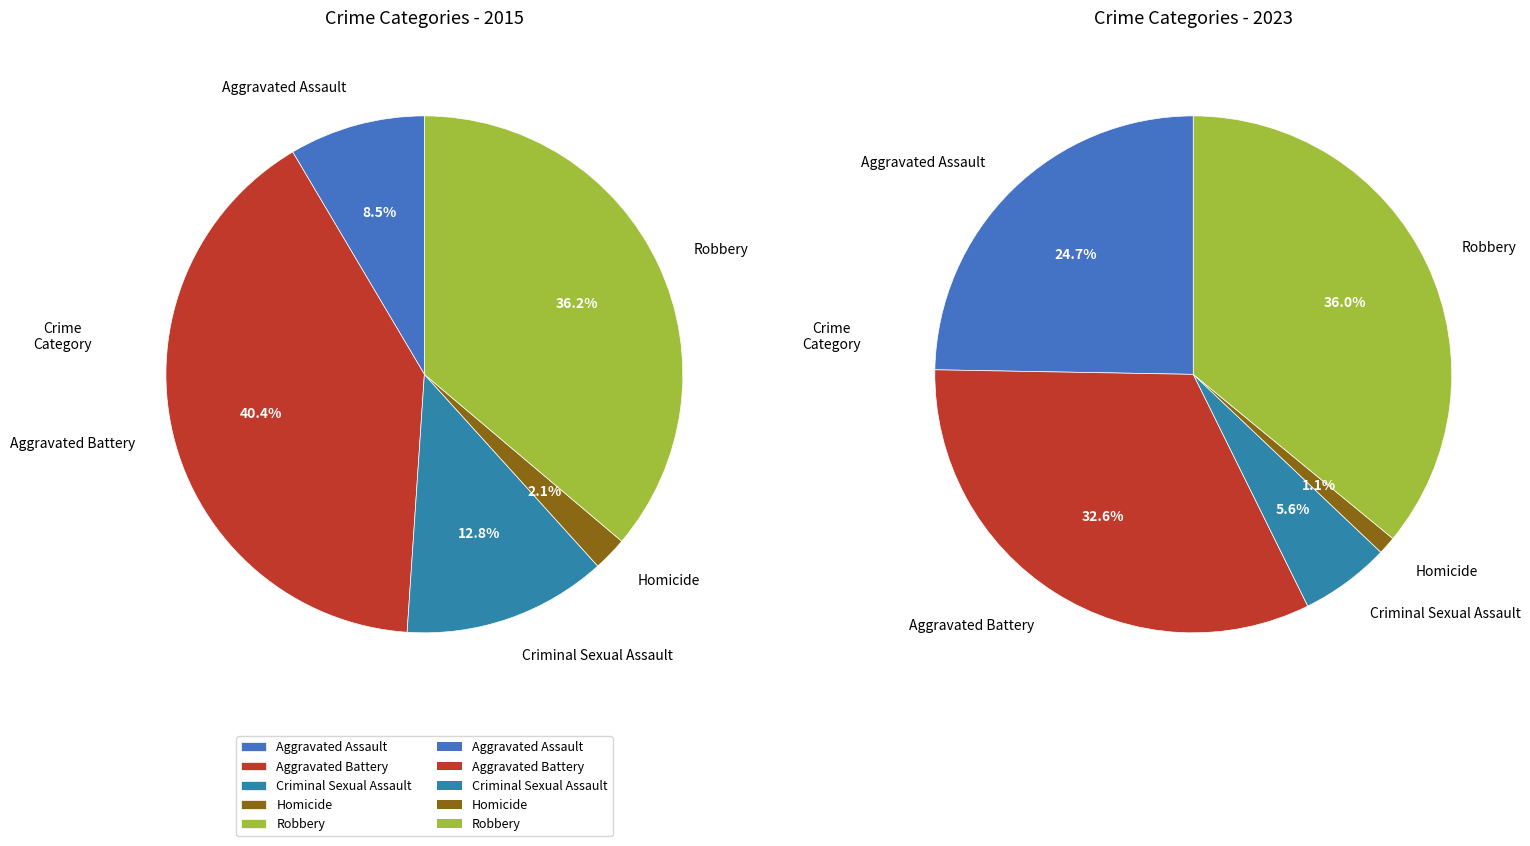

To the nearest percent, what is the difference between the values_2023 and 3 slice percentages?

38%